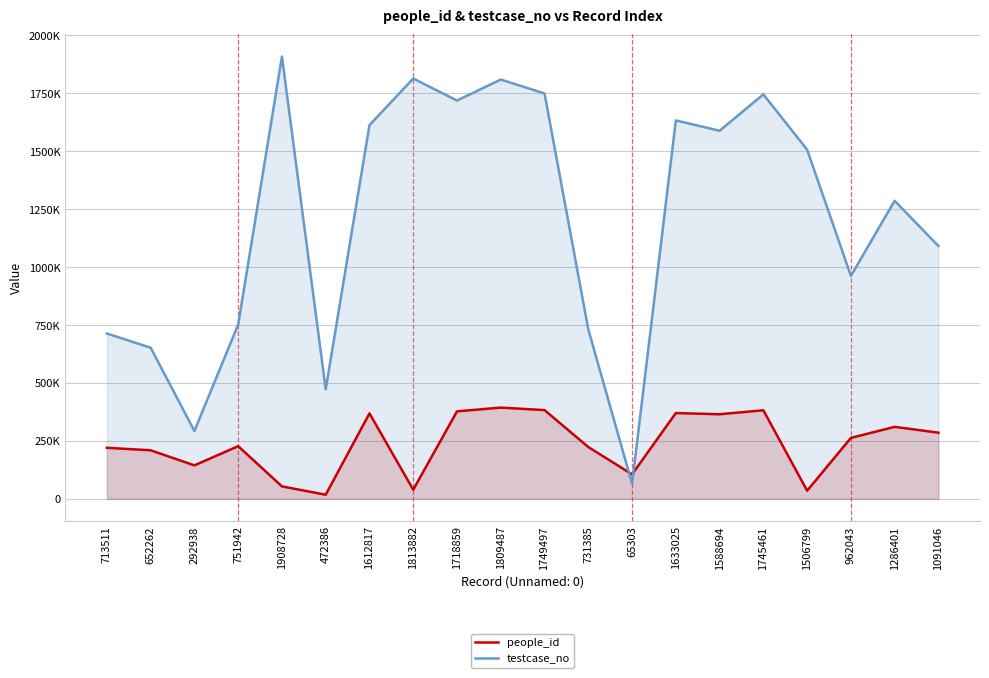

At which category is the sum across all series the highest?

1809487